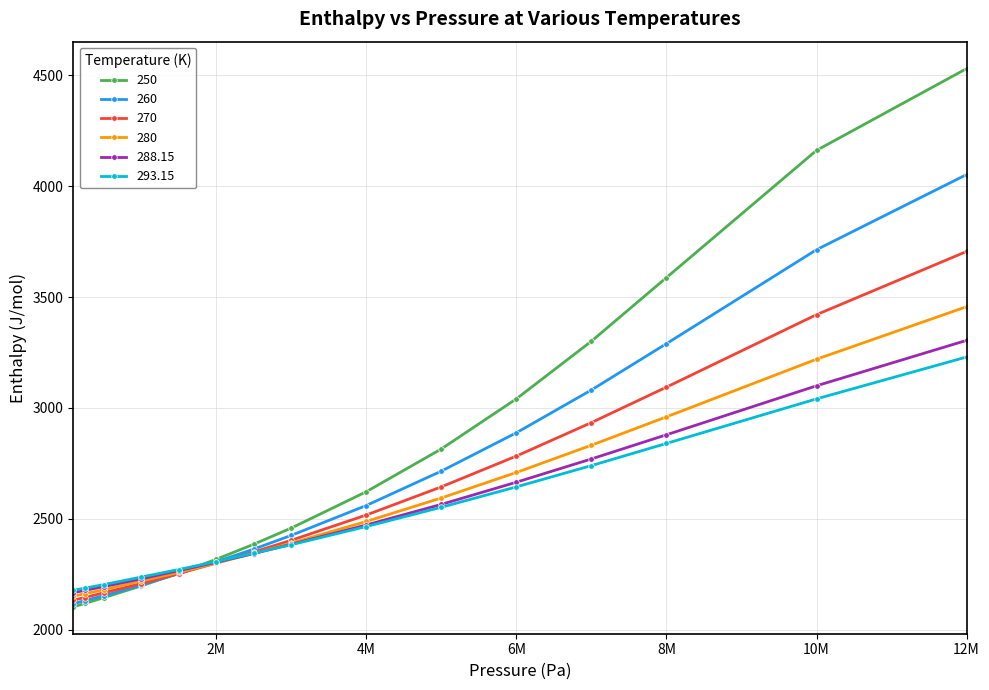

What are all the series names shown in the legend?

250, 260, 270, 280, 288.15, 293.15